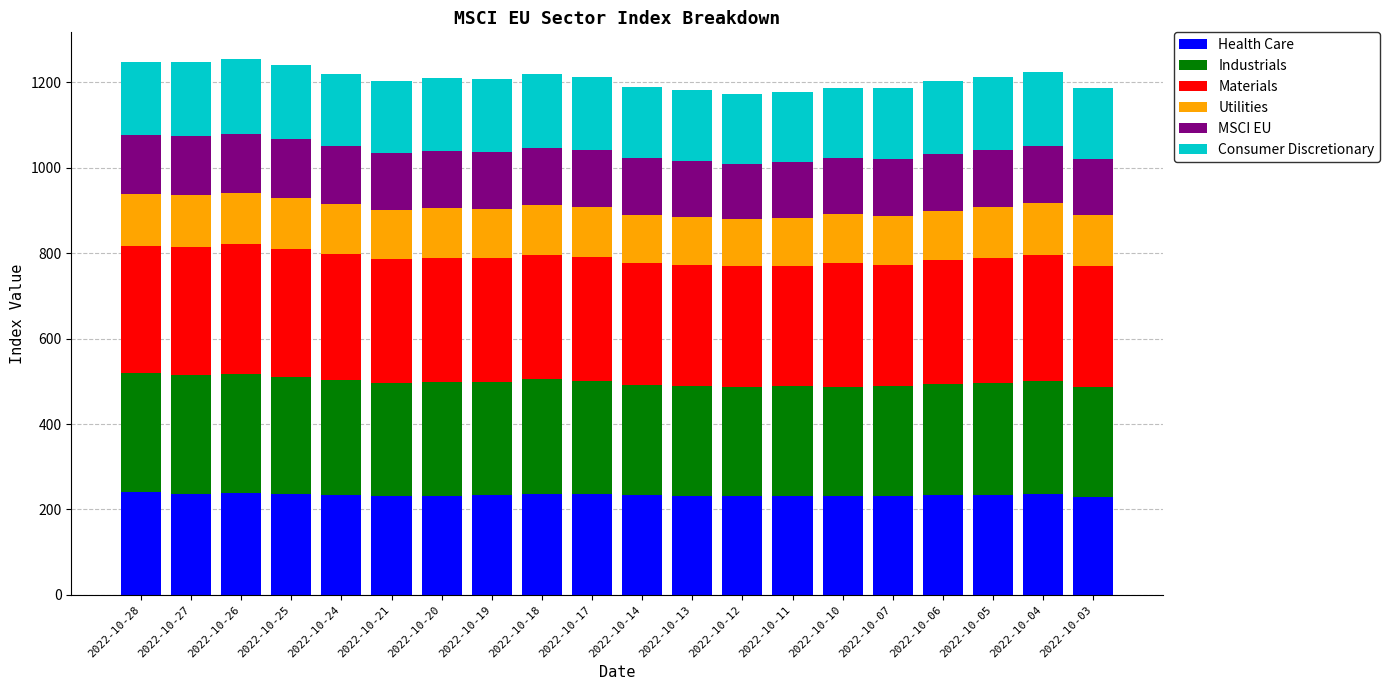

What is the total value across all series at 2022-10-25?

1240.2